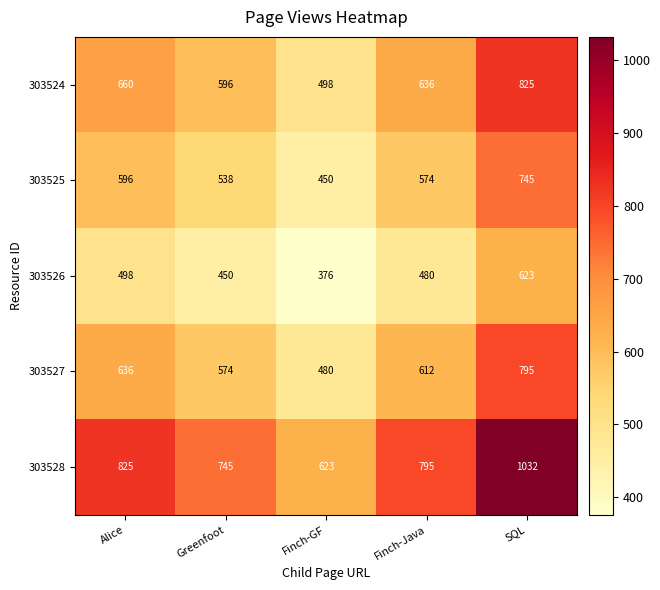

The value of 303524 at Greenfoot is 596. True or false?

True